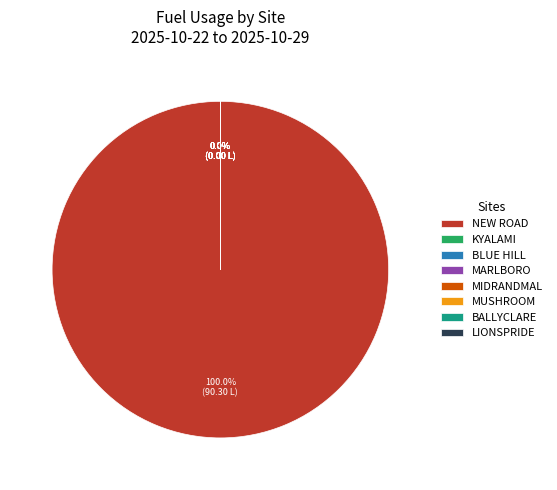

Is NEW ROAD the majority of the pie?

Yes